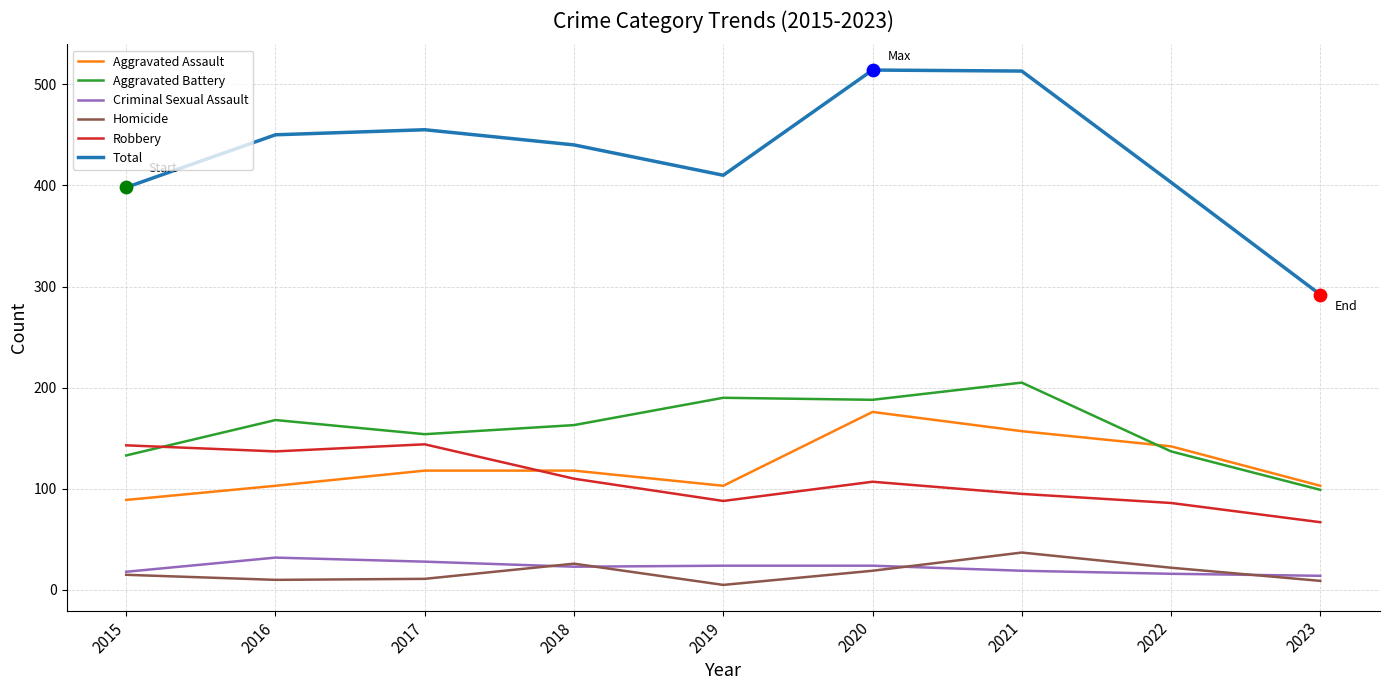

Which series changed the most between 2018 and 2021?

Total